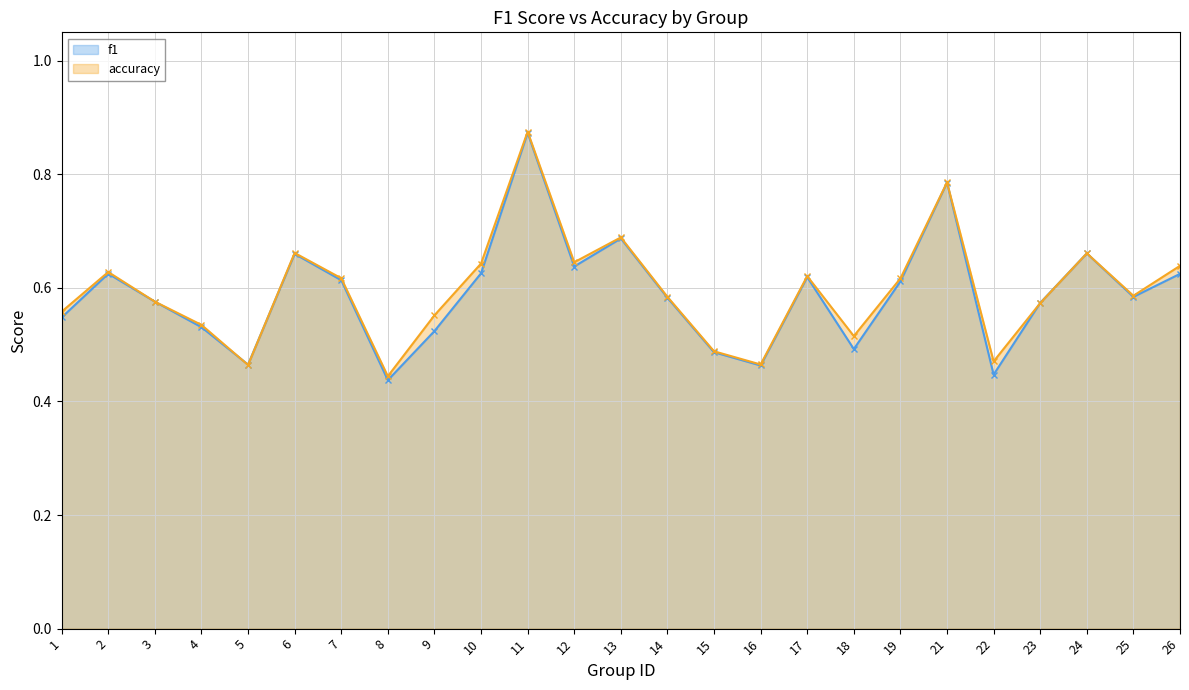

Where is accuracy nearest to the value 0?

8